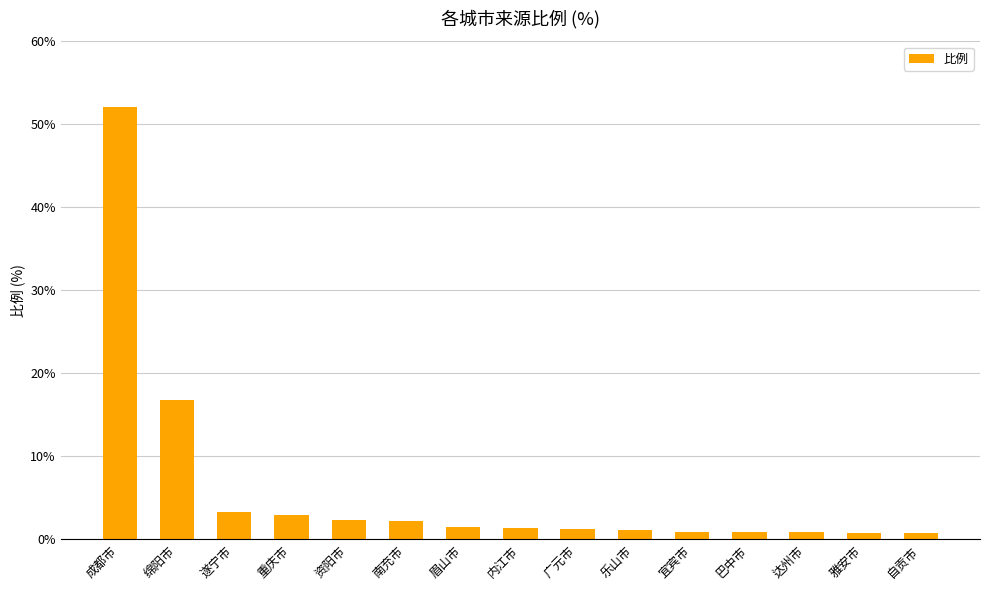

What is the label of the 9th bar from the left?

广元市